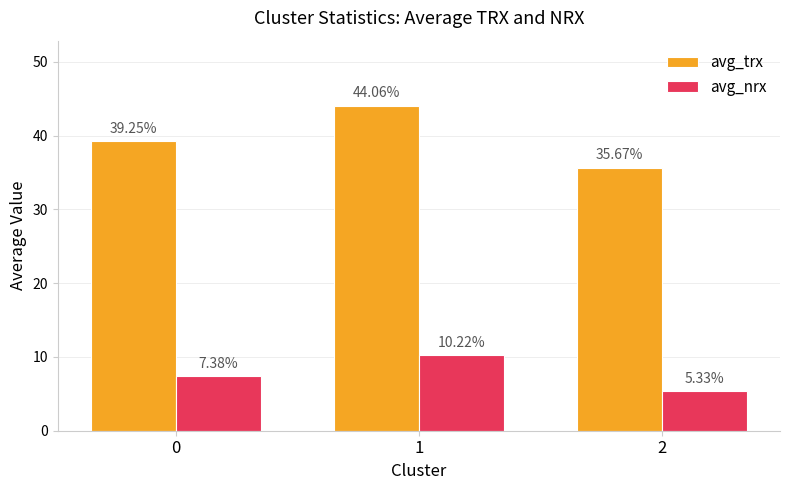

What is the sum of the avg_trx values at 2 and 1?

79.7